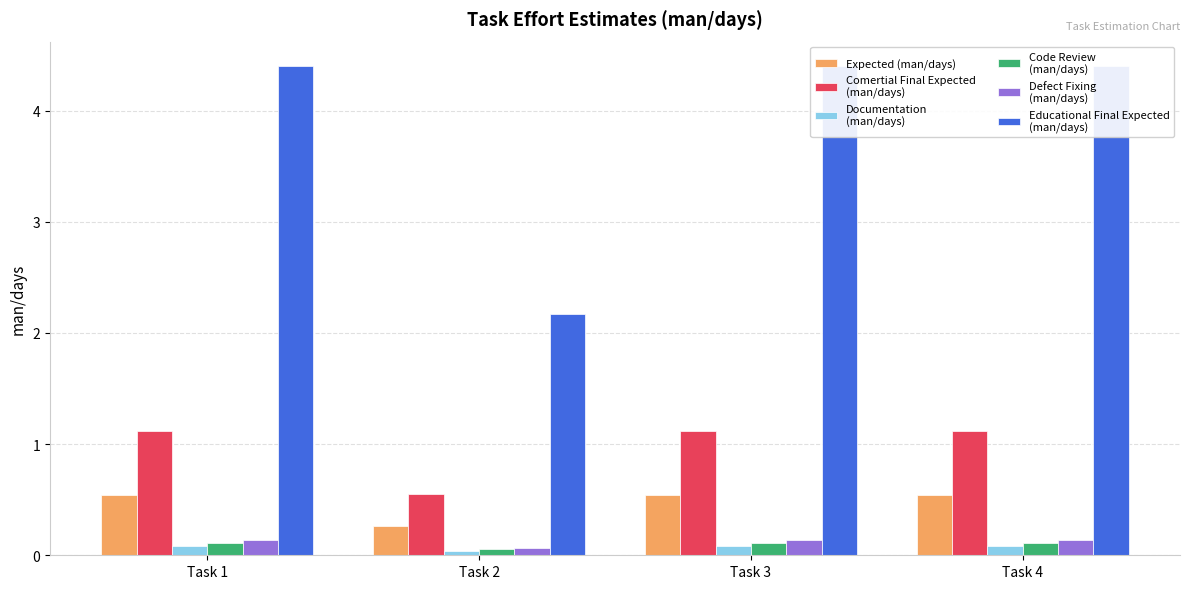

Where is Educational Final Expected
(man/days) nearest to the value 3?

Task 2